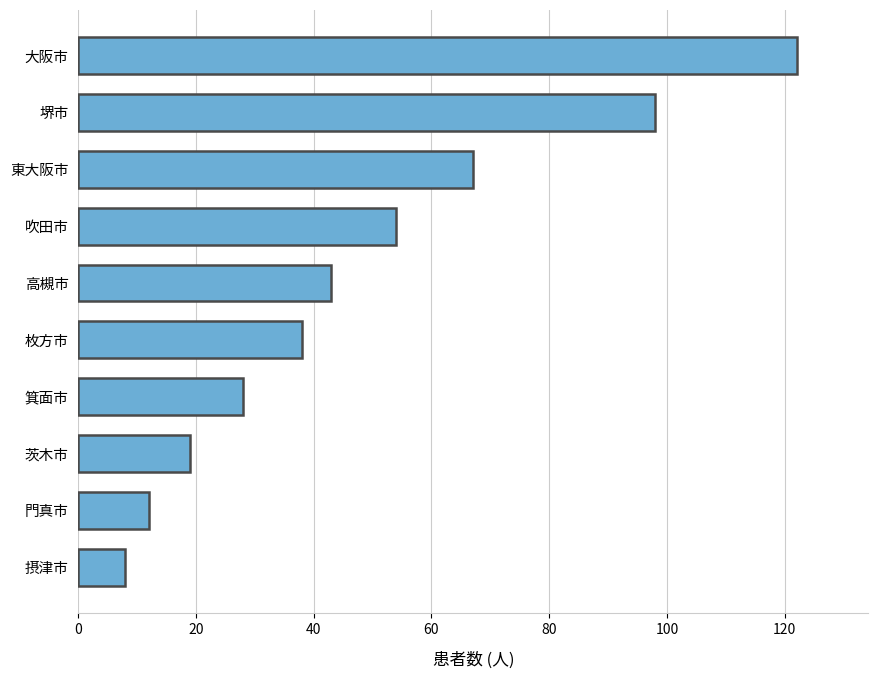

Is it true that the value at 大阪市 is 70?

False